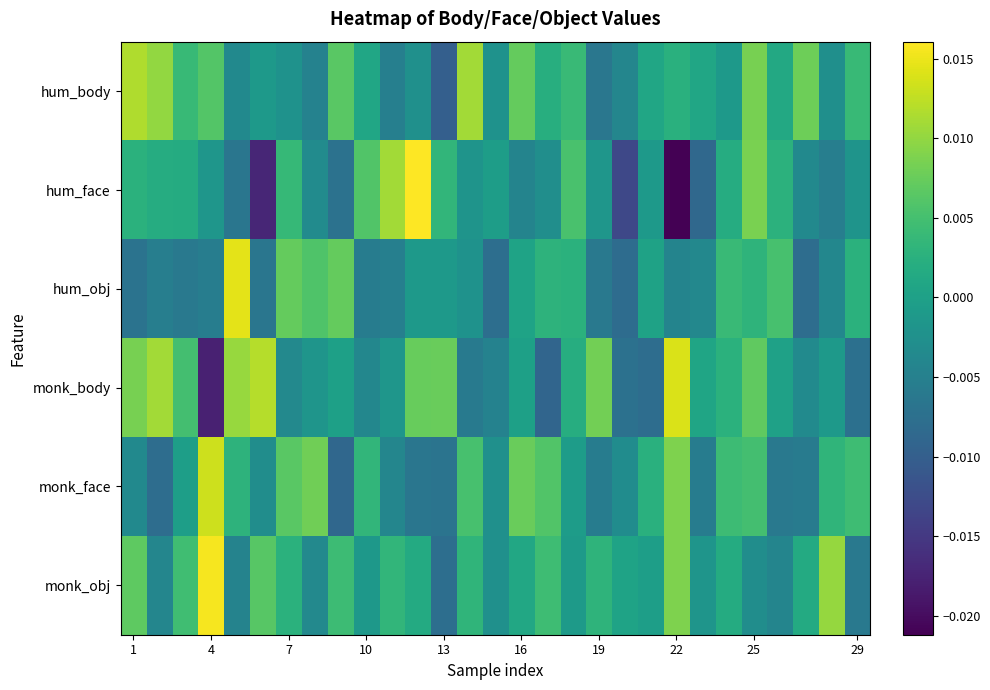

Rank the series by their maximum value, from lowest to highest.

hum_body, monk_face, monk_body, hum_obj, monk_obj, hum_face